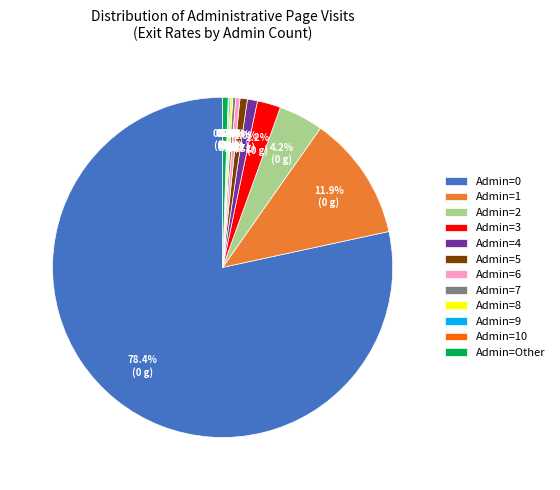

Which slice is the largest?

Admin=0